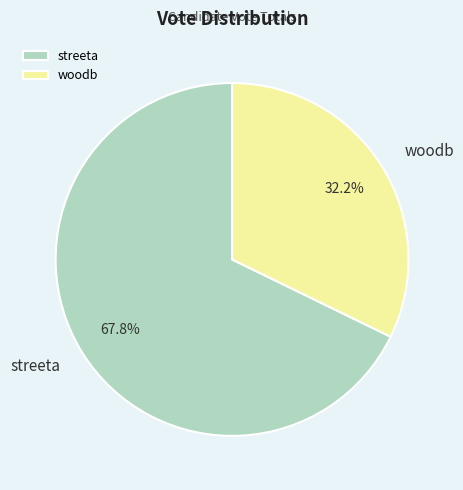

Approximately how many times larger is the value at streeta compared to woodb?

2.1